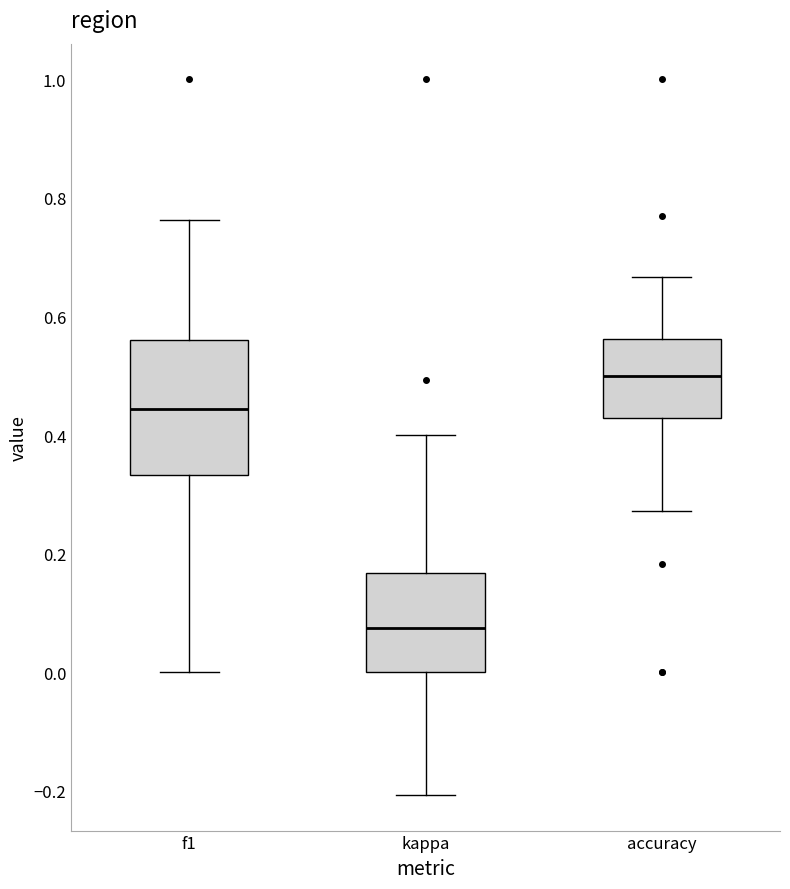

Where is the lower edge of the box for f1 on the y-axis? The values are not printed on the chart, so give them approximately, as read against the axis.

0.34